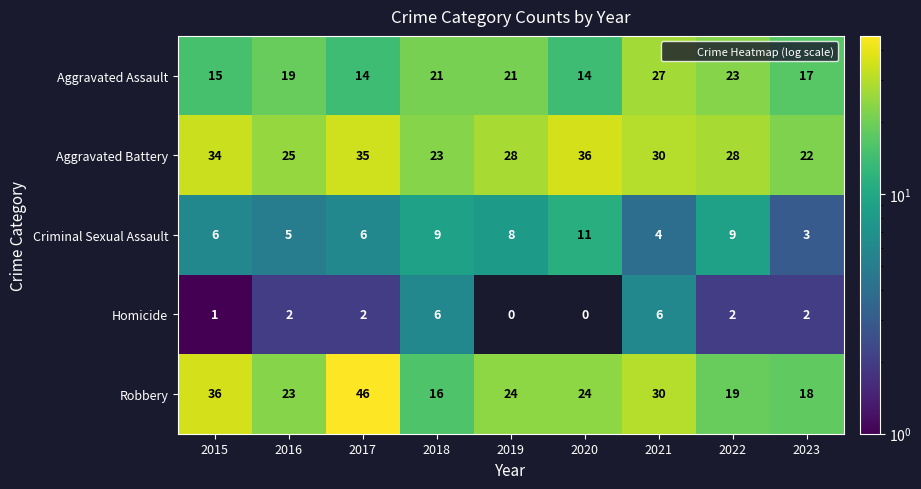

What is the total value across all series at 2015?

92